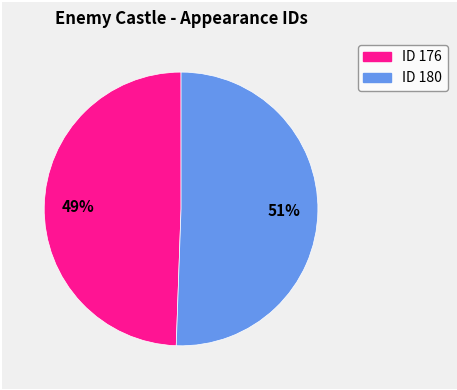

Is there any slice that represents more than half of the pie?

Yes